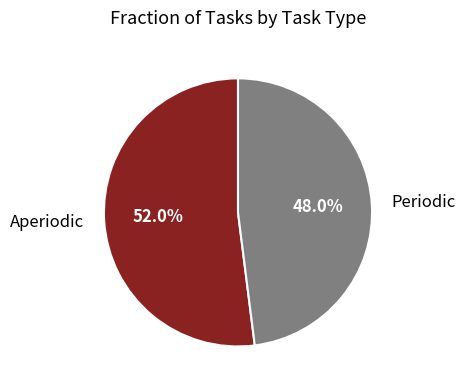

Rank the categories by value from lowest to highest.

Periodic, Aperiodic